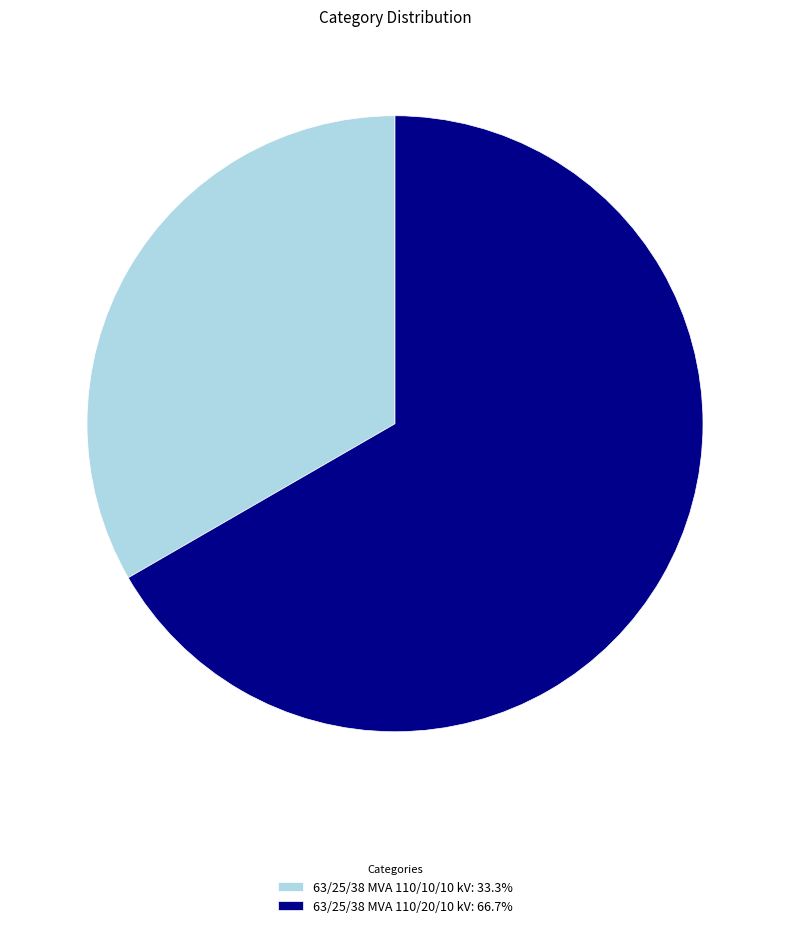

What is the ratio of the value at 63/25/38 MVA 110/10/10 kV to the value at 63/25/38 MVA 110/20/10 kV?

0.5